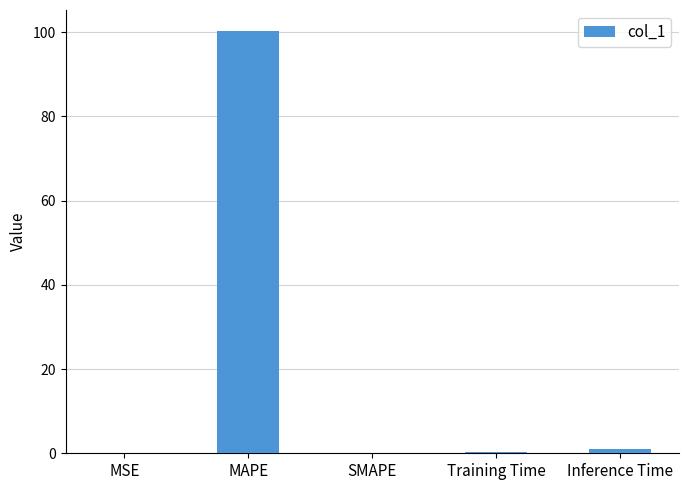

The chart shows a value of 0.2 at Training Time. True or false?

True